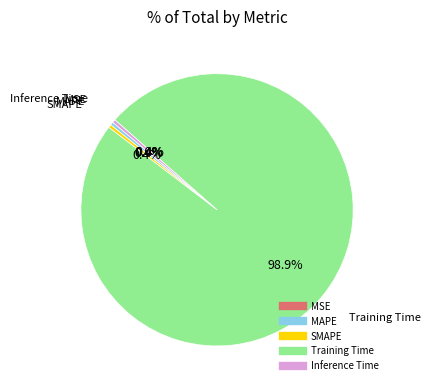

Which has a higher value, Training Time or SMAPE?

Training Time